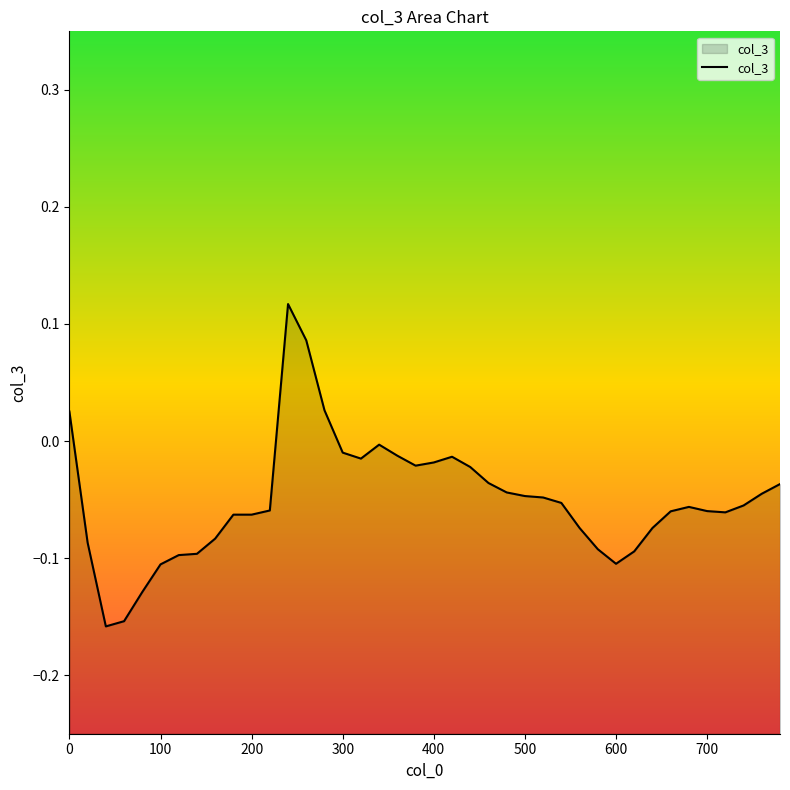

Does the chart display data point markers on the line(s)?

No